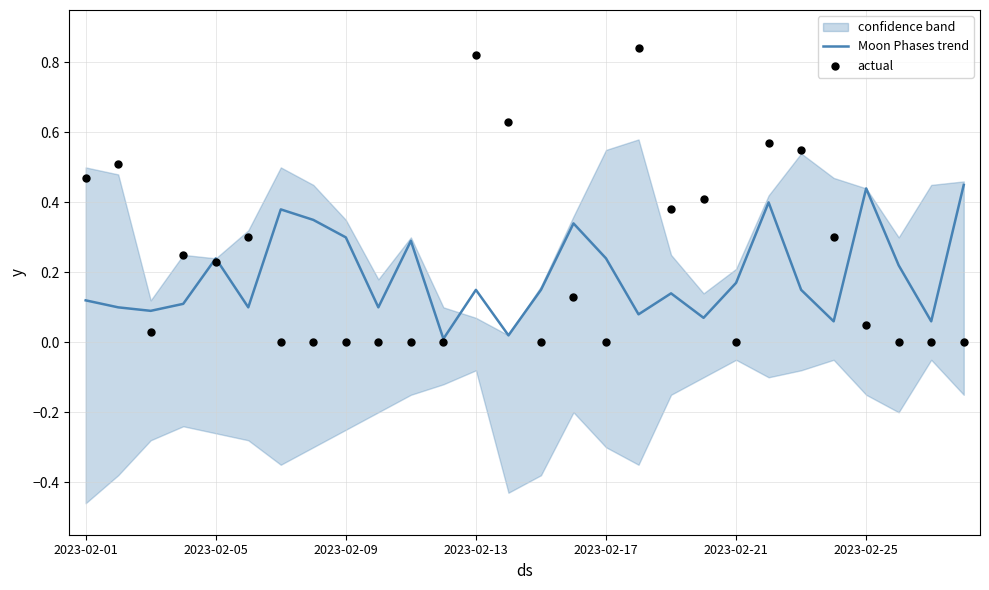

Which series has the largest total across all categories?

actual